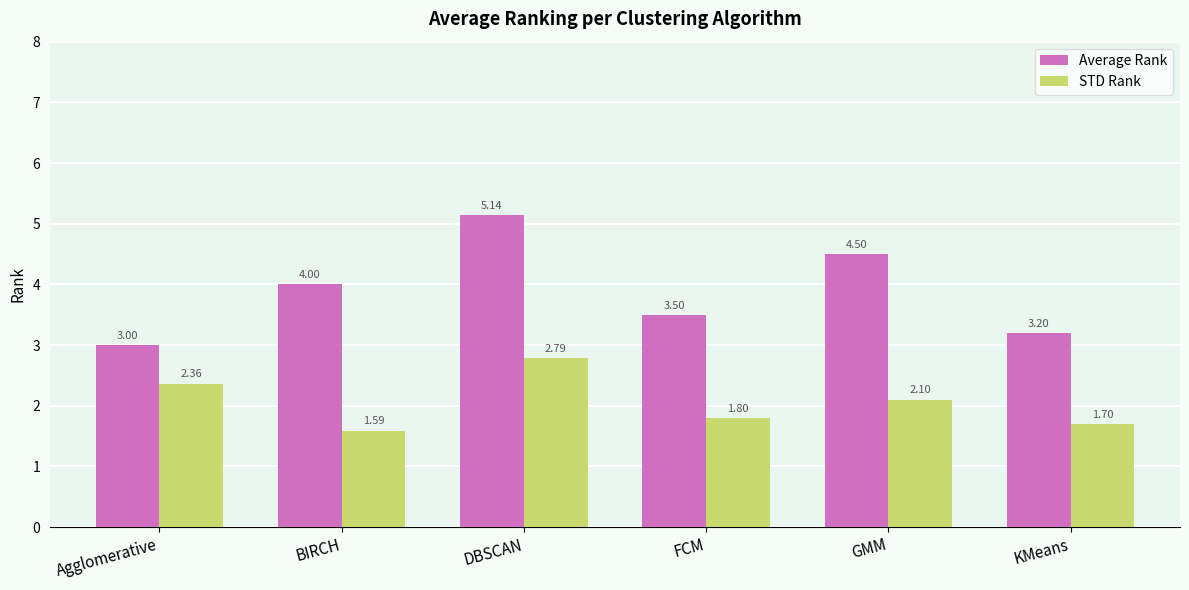

What are all the series names shown in the legend?

Average Rank, STD Rank